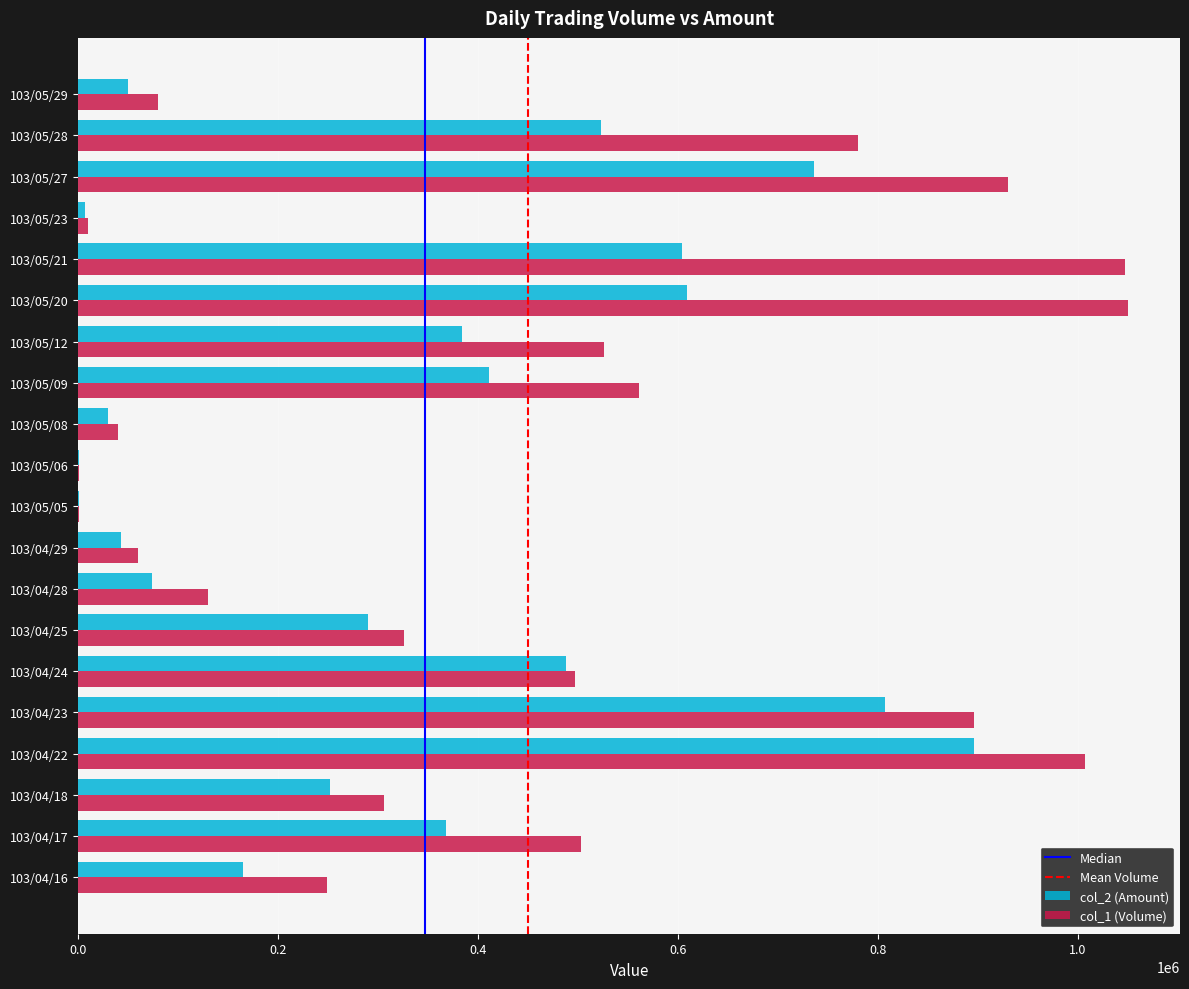

Between 103/04/18 and 103/04/28, which series saw the biggest shift?

col_2 (Amount)